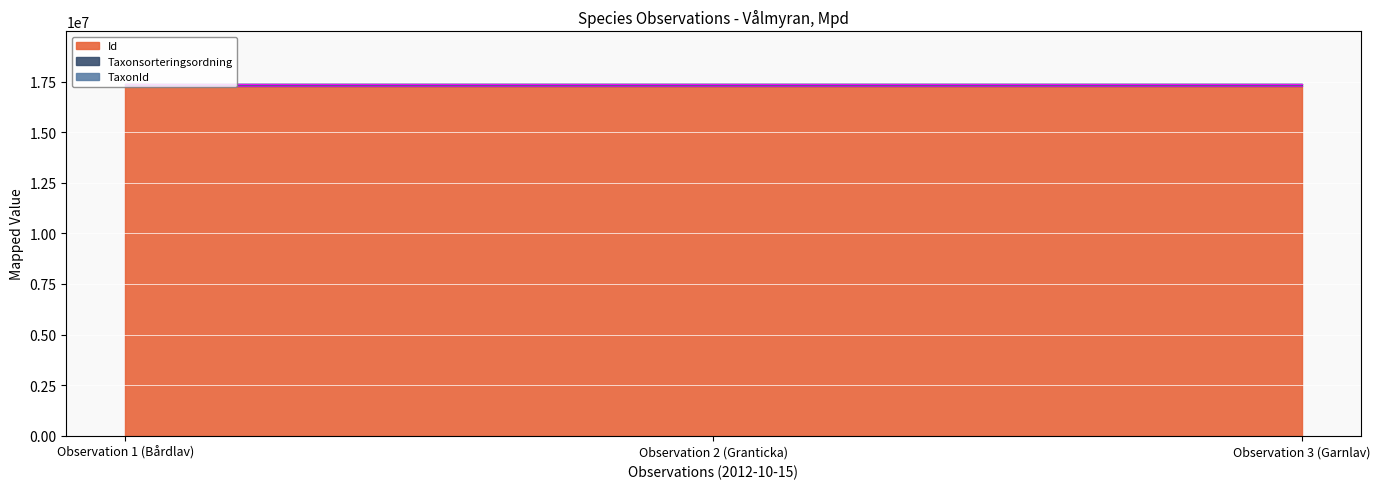

How many values in the Id series exceed 17279545?

1